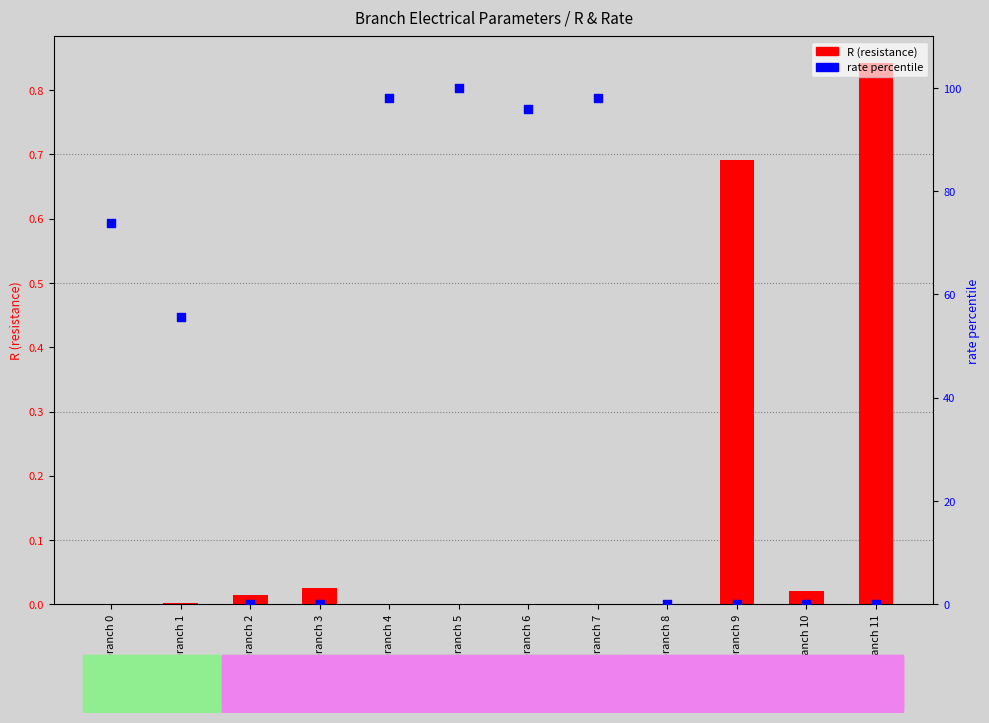

Is the value of R (resistance) at branch 10 greater than the value of rate percentile at branch 5?

No